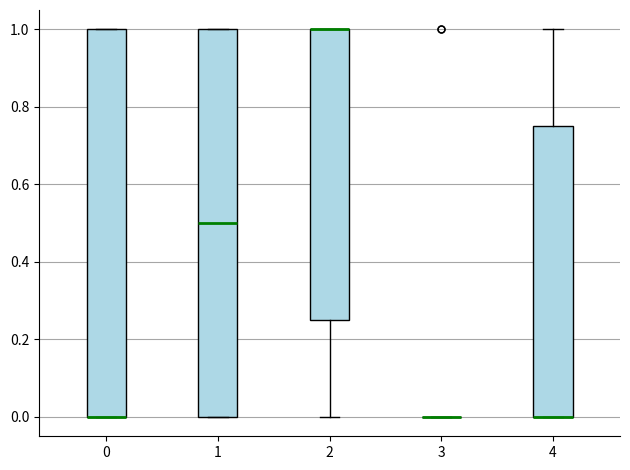

Reading left to right, read every box against the y-axis: the position of its median line, the range the box covers, and the ends of its whiskers. The values are not printed on the chart, so give them approximately, as read against the axis.

0: median 0.00 (drawn on the box's lower edge), box 0.00 to 1.00, whiskers 0.00 to 1.00
1: median 0.50, box 0.00 to 1.00, whiskers 0.00 to 1.00
2: median 1.00 (drawn on the box's upper edge), box 0.26 to 1.00, whiskers 0.00 to 1.00
3: box collapsed to a line at 0.00, whiskers 0.00 to 0.00
4: median 0.00 (drawn on the box's lower edge), box 0.00 to 0.76, whiskers 0.00 to 1.00